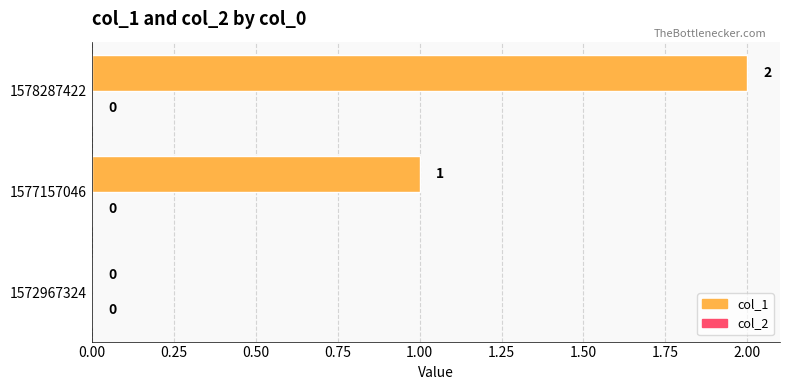

The chart shows a value of 2 at 1578287422. True or false?

True